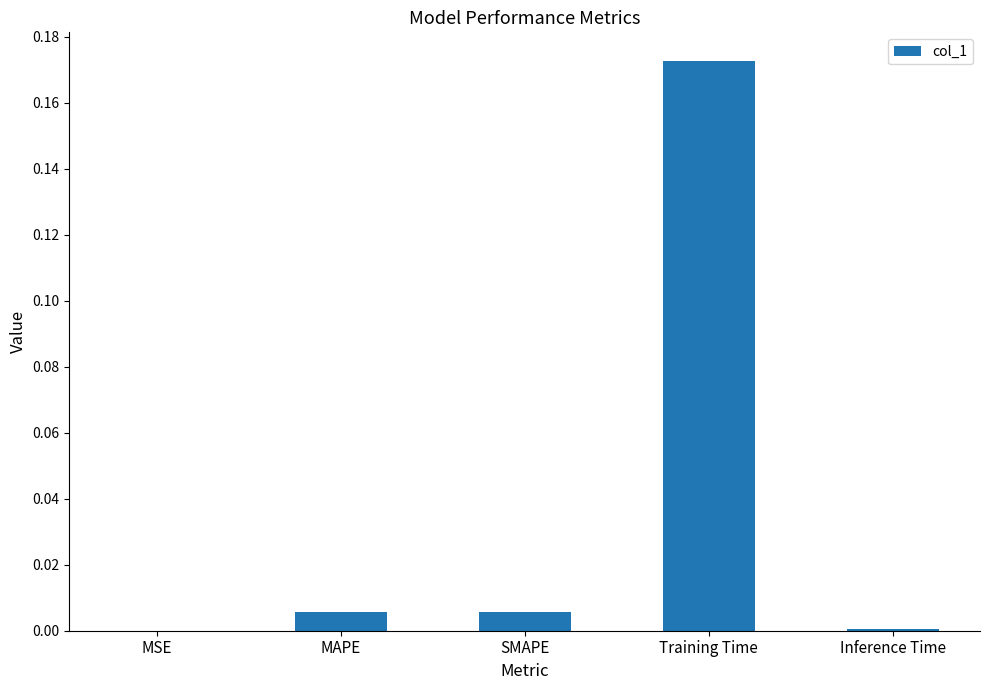

Is it true that the value at SMAPE is 0.0?

True